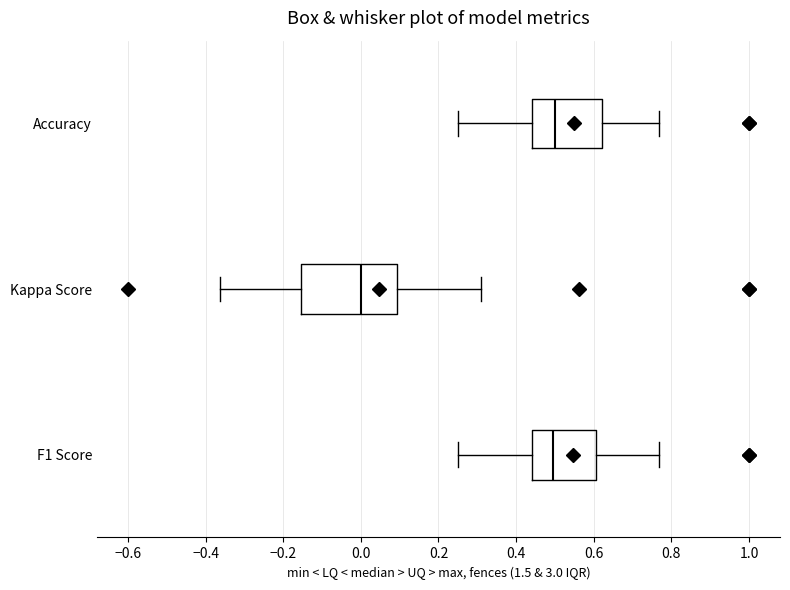

Where does the right whisker of the box for F1 Score end on the x-axis? The values are not printed on the chart, so give them approximately, as read against the axis.

0.76